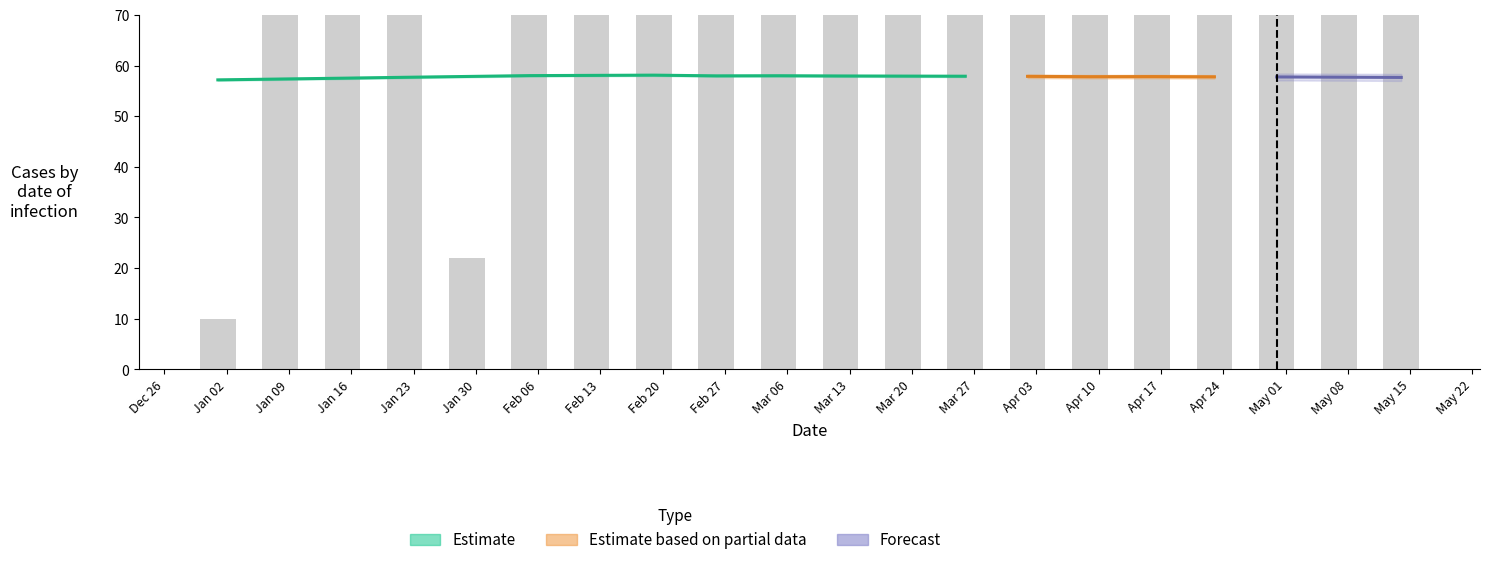

Read the value at Feb 20.

145.1